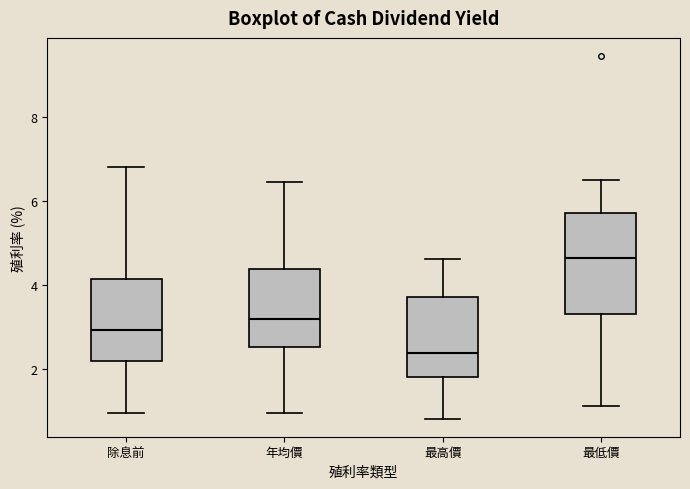

Where is the lower edge of the box for 年均價 on the y-axis? The values are not printed on the chart, so give them approximately, as read against the axis.

2.6